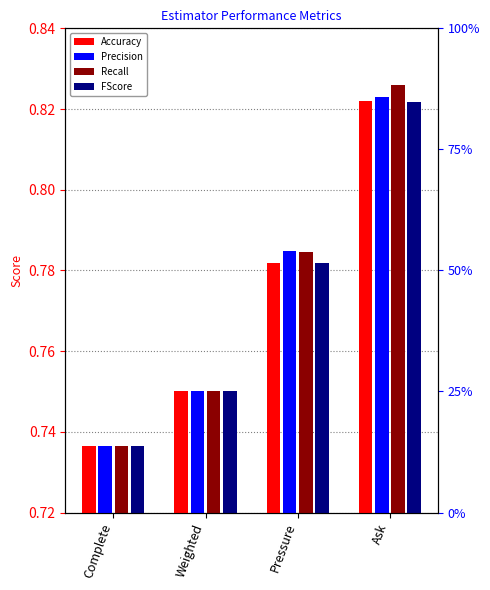

Rank the series by their maximum value, from lowest to highest.

FScore, Accuracy, Precision, Recall